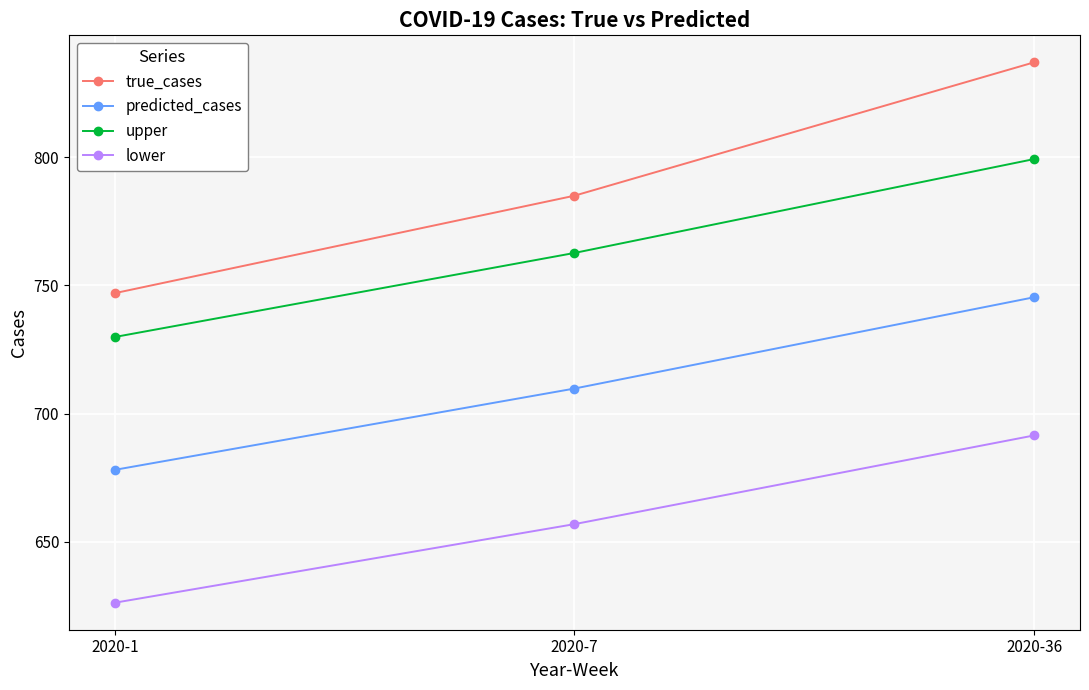

What is the greatest value displayed?

837.0